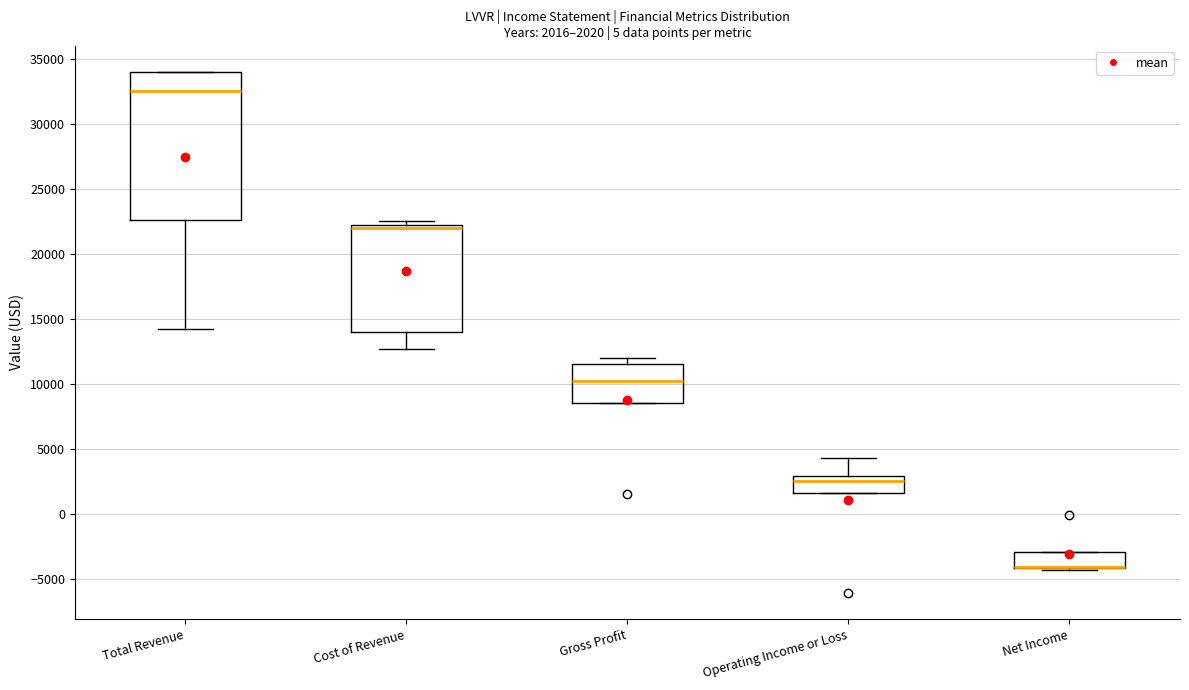

Which box is the tallest, from its lower edge to its upper edge?

Total Revenue